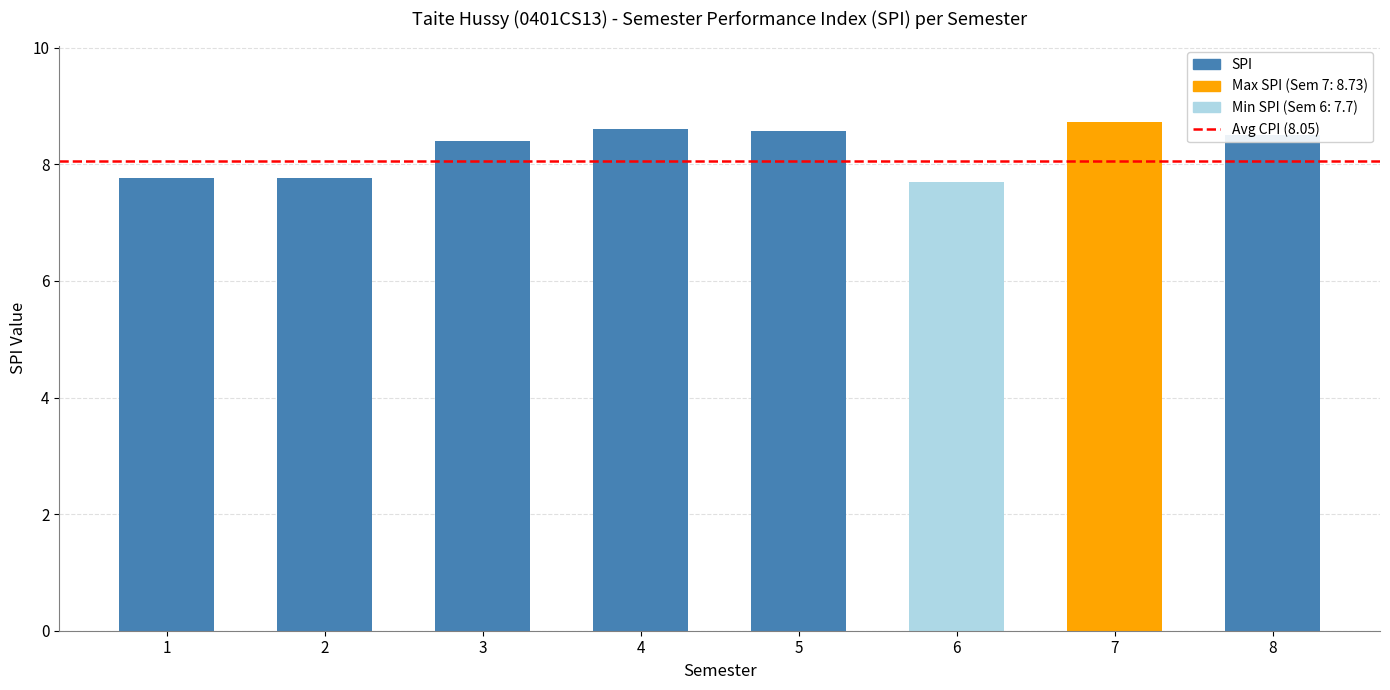

What is the difference between the second highest and minimum values?

0.9